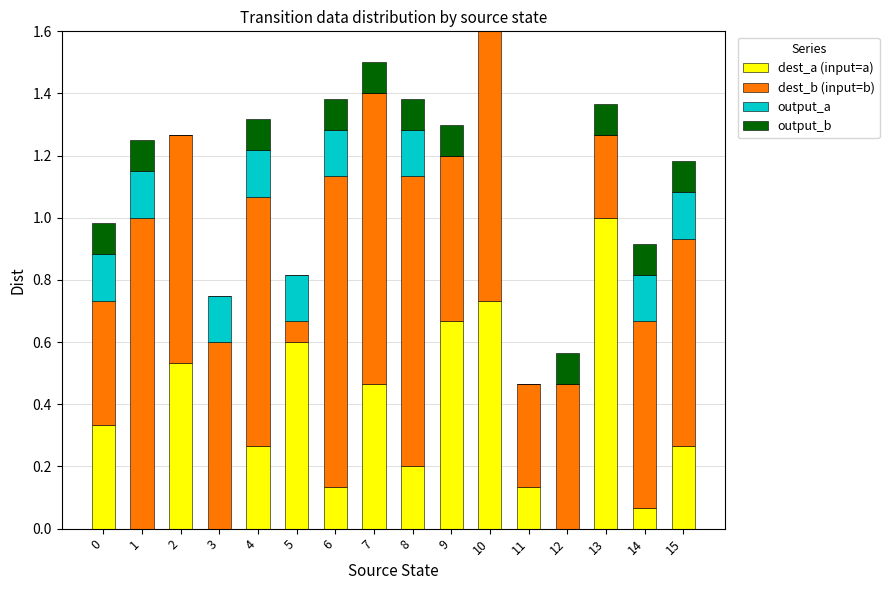

True or false: dest_a (input=a) has a value of 0.5 at 1.

False